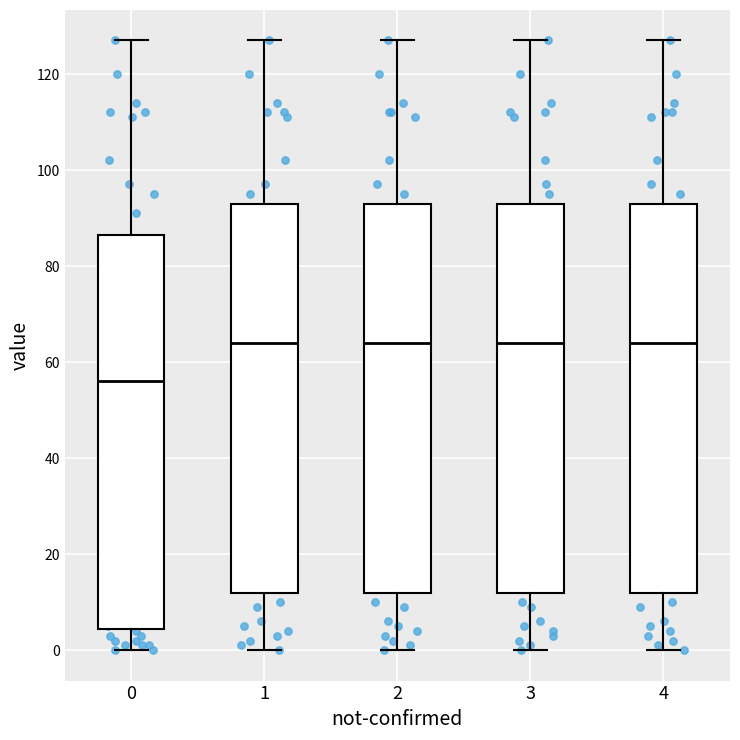

Where does the lower whisker of the box at x = 4 end on the y-axis? The values are not printed on the chart, so give them approximately, as read against the axis.

0